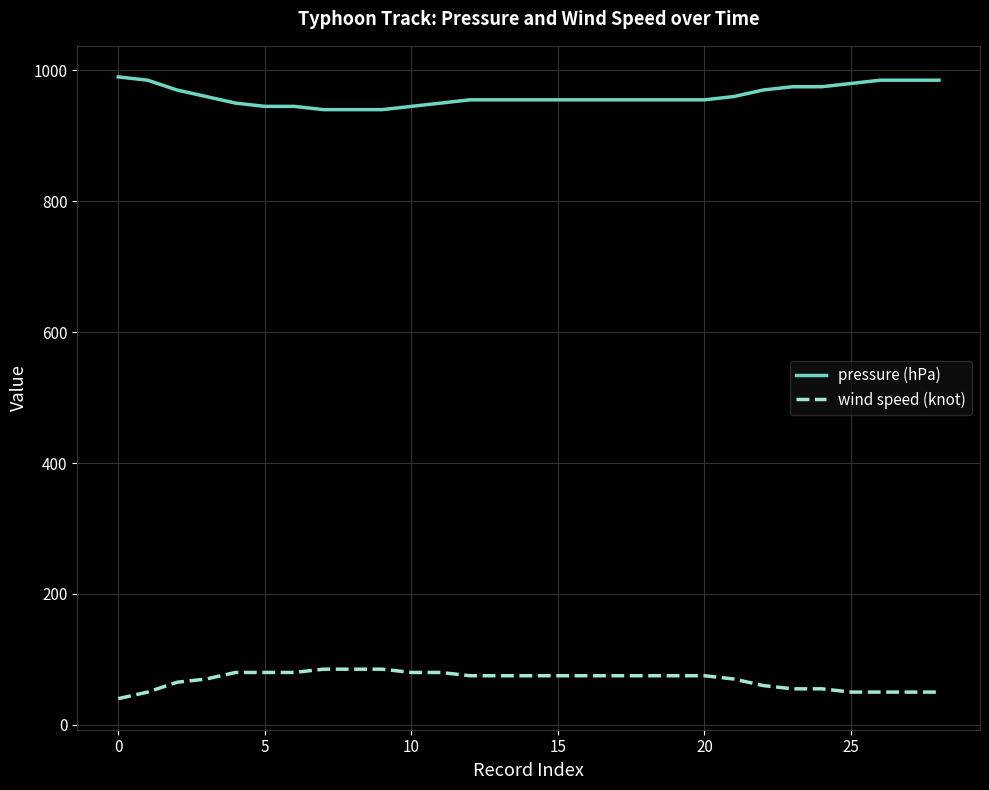

True or false: wind speed (knot) and pressure (hPa) intersect in this chart.

False